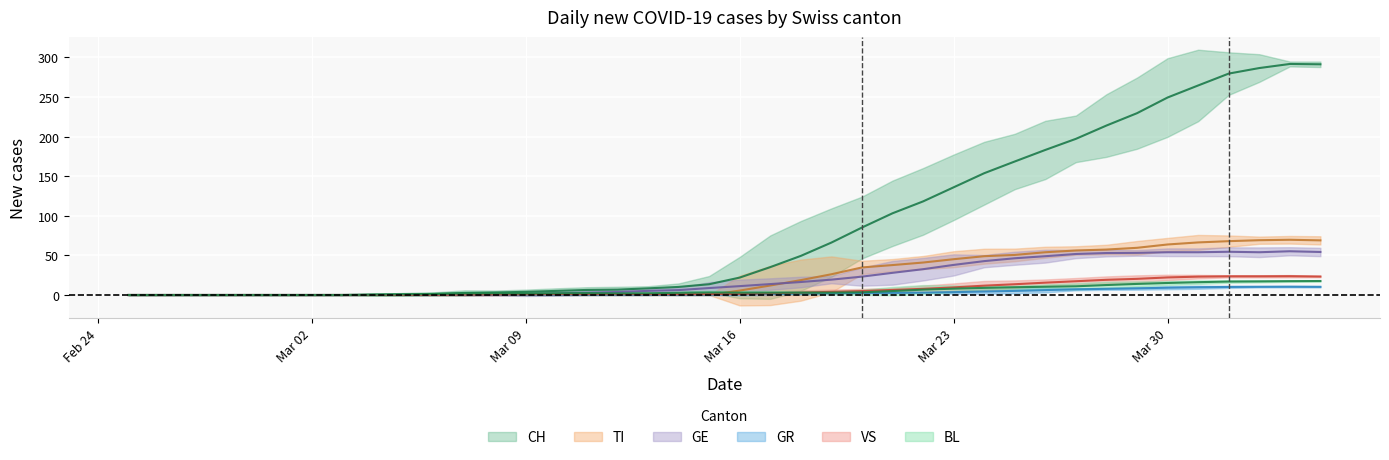

Reading left to right, transcribe all the data shown in this chart.

CH: 0.0	0.0	0.0	0.0	0.0	0.0	0.0	0.0	0.4	0.8	1.4	2.6	3.2	4.0	5.2	6.4	6.8	8.4	10.2	13.6	22.0	35.2	49.4	66.2	85.2	103.2	118.2	136.0	153.8	168.6	183.2	197.2	214.0	229.6	249.4	264.6	279.6	286.6	291.8	291.3
GR: 0.0	0.0	0.0	0.0	0.0	0.0	0.0	0.0	0.0	0.0	0.0	0.0	0.0	0.0	0.0	0.0	0.0	0.0	0.2	0.4	0.8	1.2	1.8	2.2	2.6	2.8	3.0	3.6	4.4	5.2	6.2	7.2	7.8	8.4	9.2	9.8	10.2	10.4	10.5	10.3
TI: 0.0	0.0	0.0	0.0	0.0	0.0	0.0	0.0	0.0	0.0	0.0	0.0	0.0	0.0	0.0	0.0	0.0	0.0	0.0	0.0	5.6	12.0	18.8	26.2	34.8	37.8	41.0	45.2	49.0	50.6	54.0	56.2	57.4	59.6	63.8	66.4	68.0	69.2	69.8	69.0
VS: 0.0	0.0	0.0	0.0	0.0	0.0	0.0	0.0	0.0	0.0	0.2	0.4	0.6	0.8	1.0	1.0	1.0	1.0	1.0	1.2	1.4	2.2	3.0	4.0	5.0	6.4	7.8	9.6	11.8	13.6	15.6	17.4	19.2	20.4	22.2	23.2	23.6	23.6	23.8	23.3
BL: 0.0	0.0	0.0	0.0	0.0	0.0	0.0	0.0	0.4	0.8	1.2	2.0	2.2	2.0	2.2	2.4	2.0	2.2	2.8	3.2	3.0	3.0	3.0	3.0	3.4	5.0	6.8	8.0	9.0	9.8	10.4	11.0	12.6	14.0	15.2	16.2	17.0	17.2	17.5	17.7
GE: 0.0	0.0	0.0	0.0	0.0	0.0	0.0	0.0	0.0	0.0	0.0	0.2	0.4	1.2	2.0	3.0	3.8	5.2	6.2	8.8	11.2	13.8	16.4	19.4	23.2	28.0	32.6	38.0	42.8	46.4	49.0	51.8	53.0	53.2	54.0	54.0	54.6	54.0	55.2	54.3